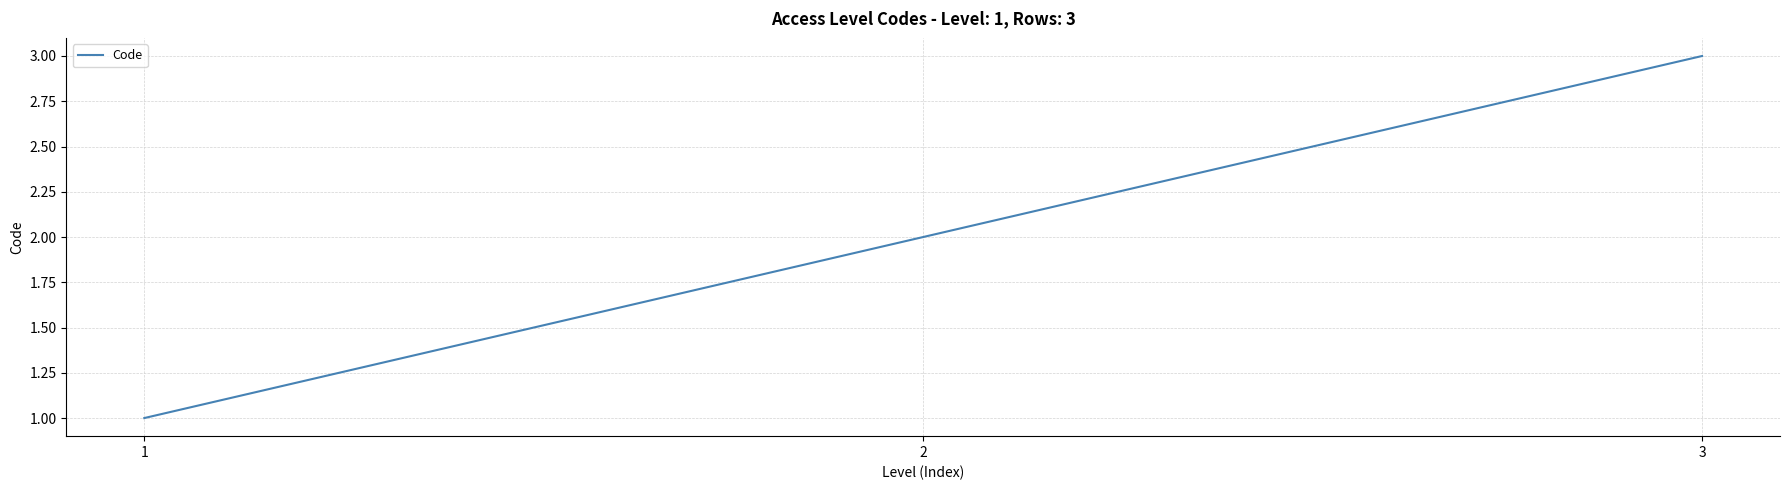

Rank the categories by value from lowest to highest.

1, 2, 3